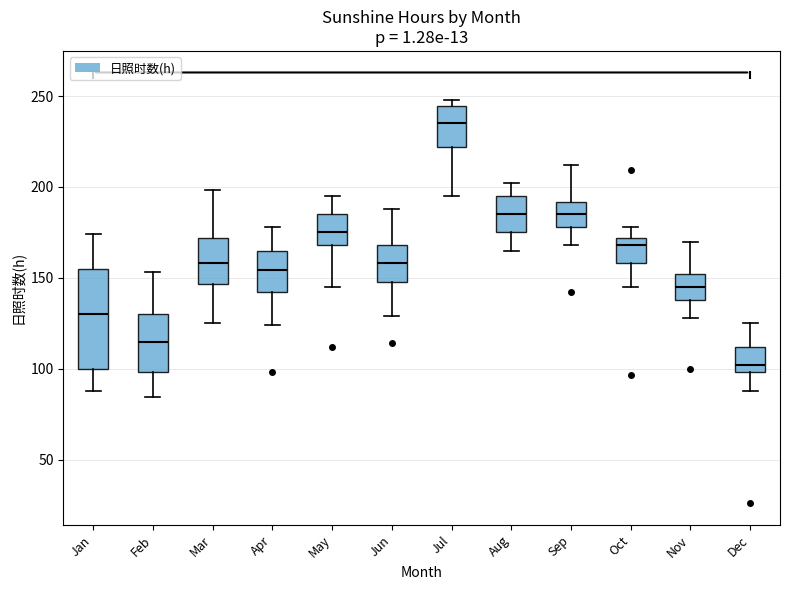

Which box is the tallest, from its lower edge to its upper edge?

Jan